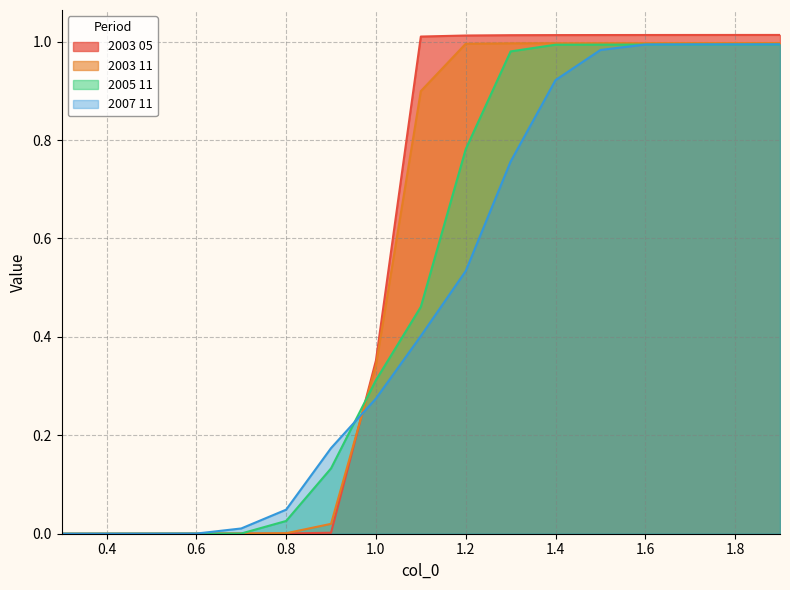

The 2005 11 series shows 0.8 at 1.2. True or false?

True